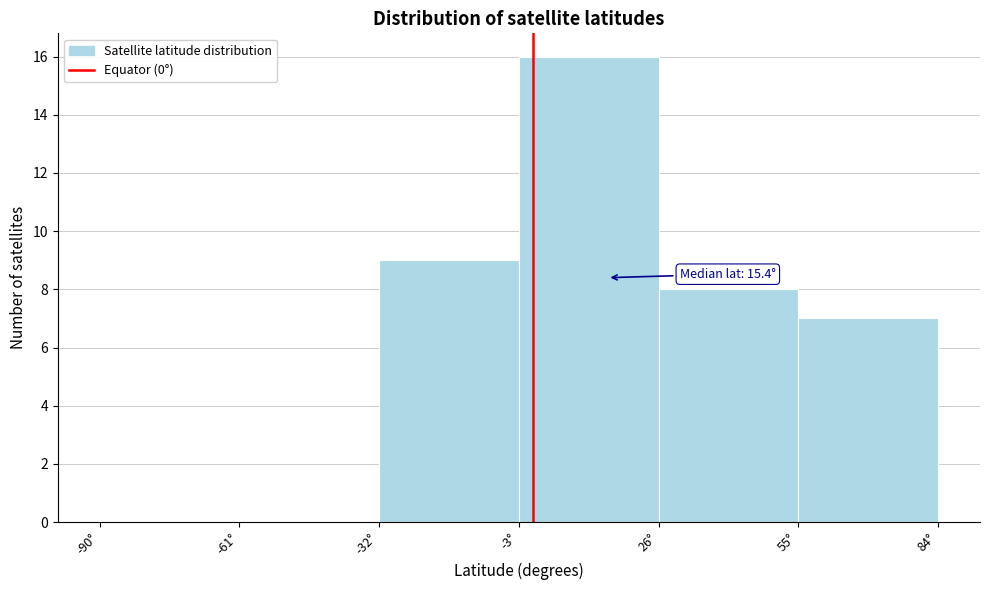

Which range on the x-axis has the tallest bar?

-3 to 26